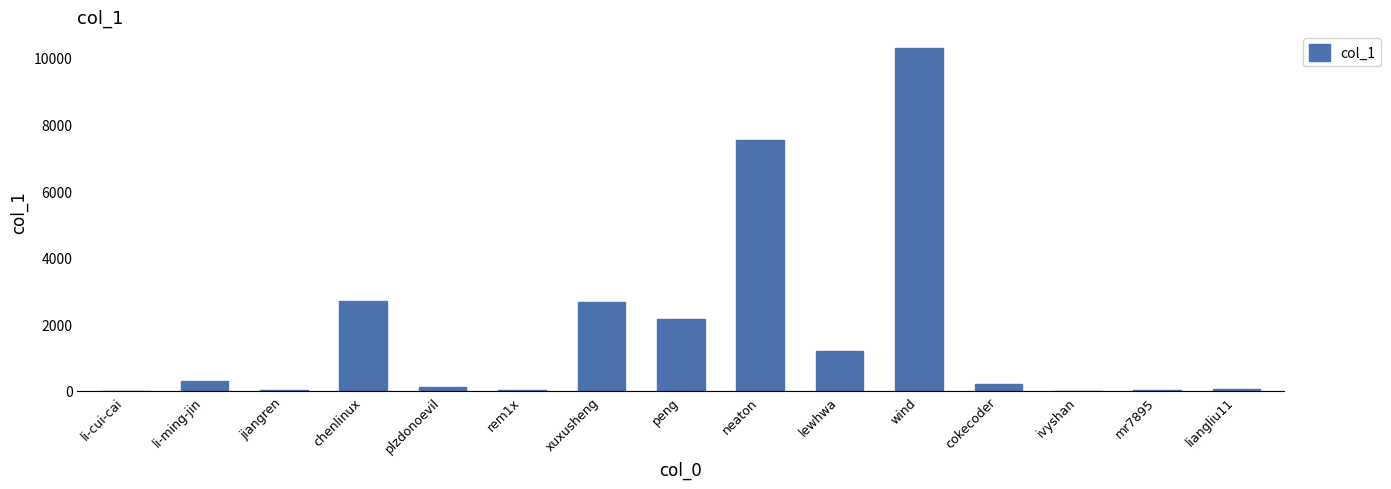

Is it true that the value at neaton is 7533?

True